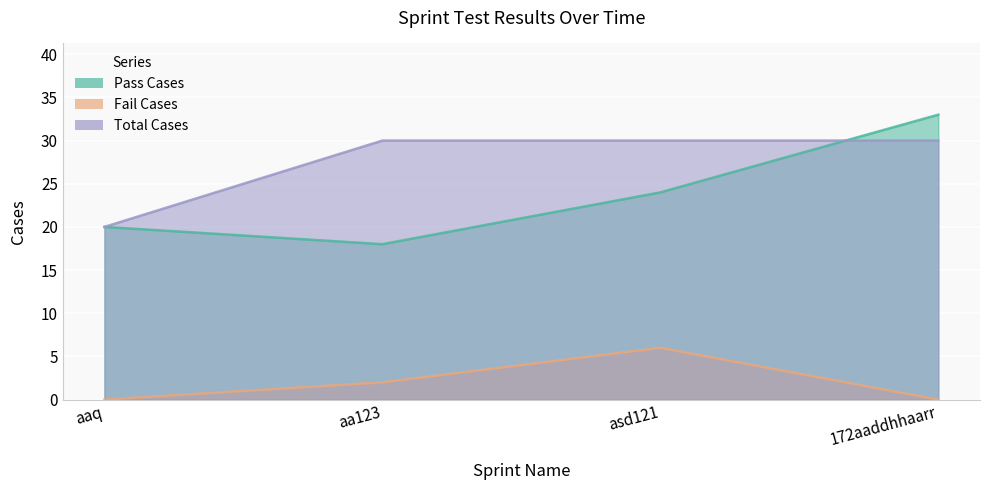

Which label corresponds to the smallest value in the chart?

aaq